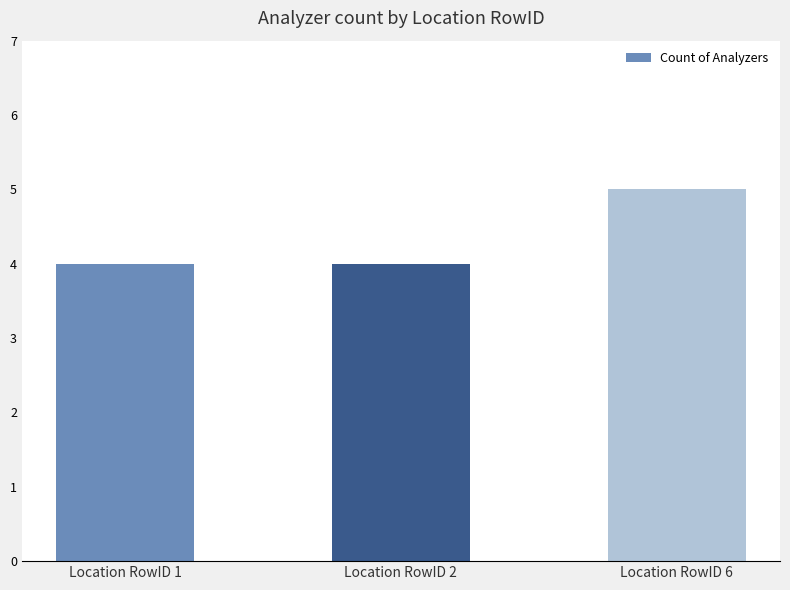

What is the change in value from Location RowID 2 to Location RowID 6?

+1